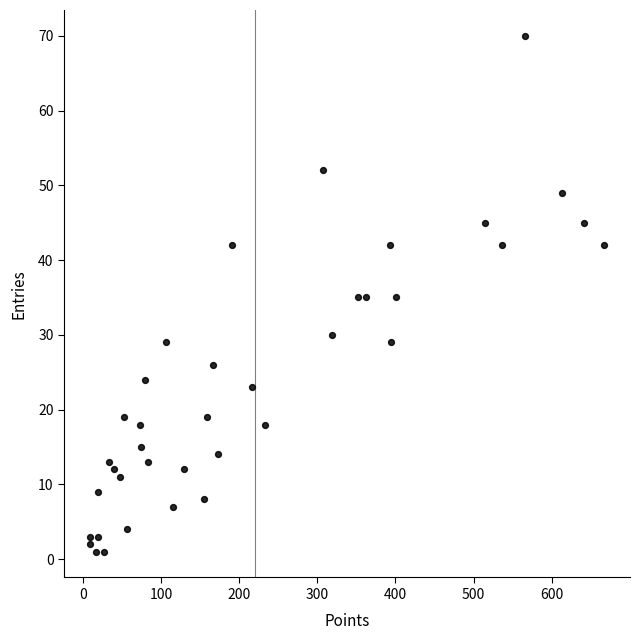

What is the range of X values (max minus min)?

658